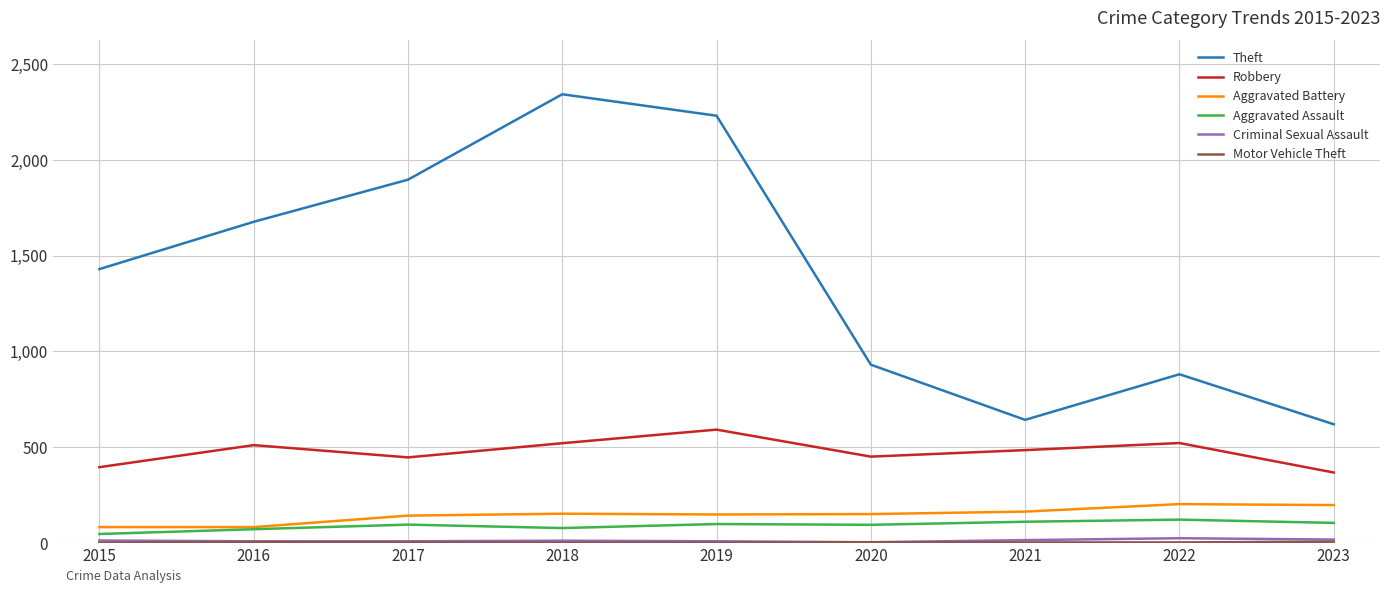

True or false: Theft and Aggravated Assault intersect in this chart.

False